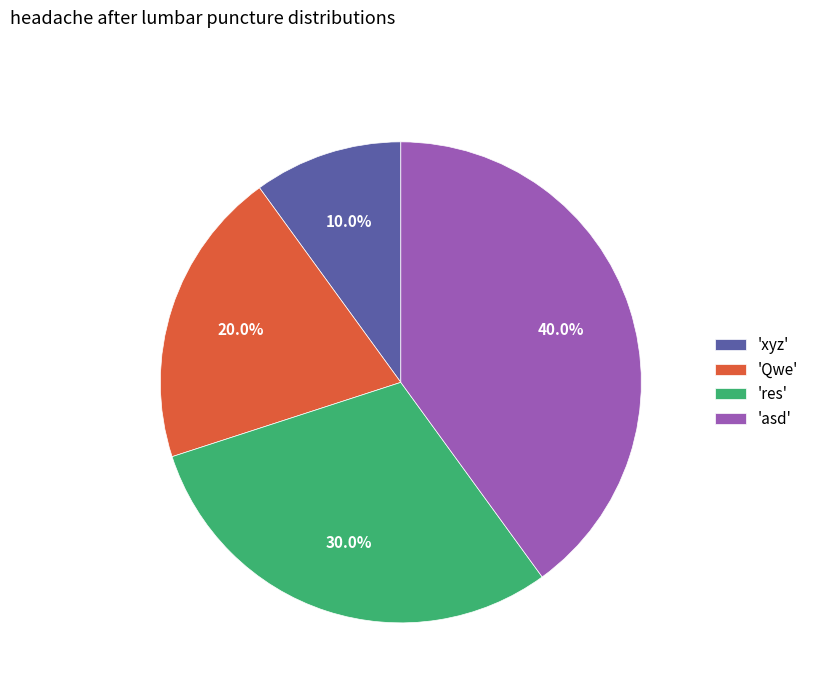

To the nearest percent, what is the average slice percentage?

25%